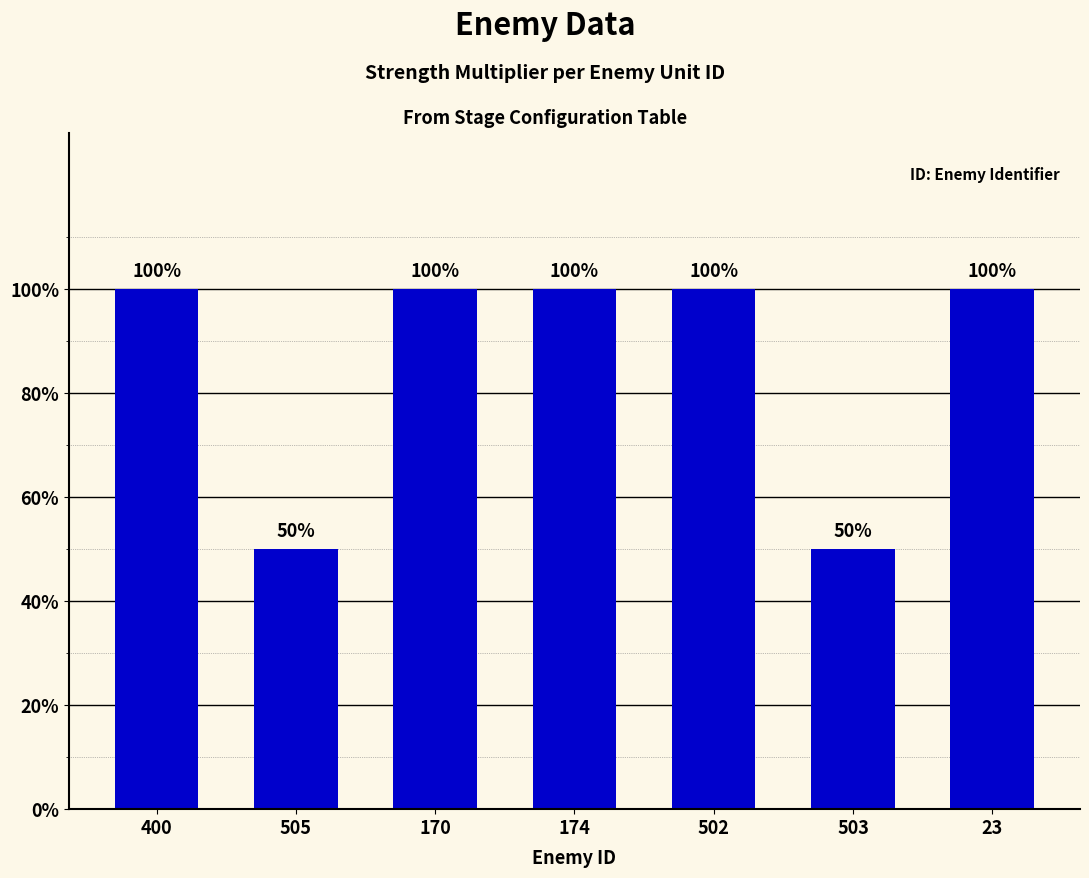

Reading right to left, transcribe all the data shown in this chart.

23=100	503=50	502=100	174=100	170=100	505=50	400=100